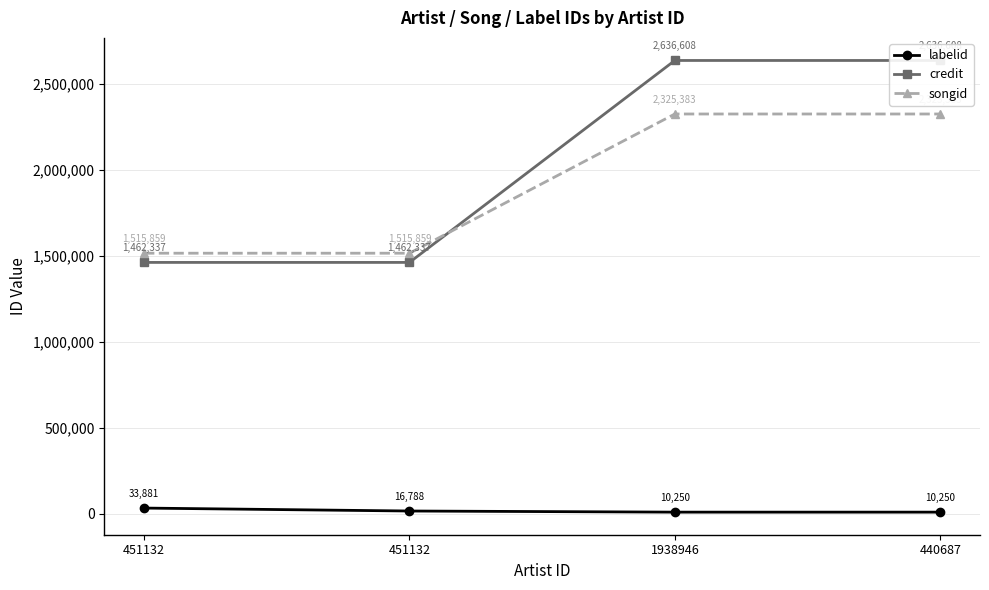

Is this an area chart (filled region under the line)?

No